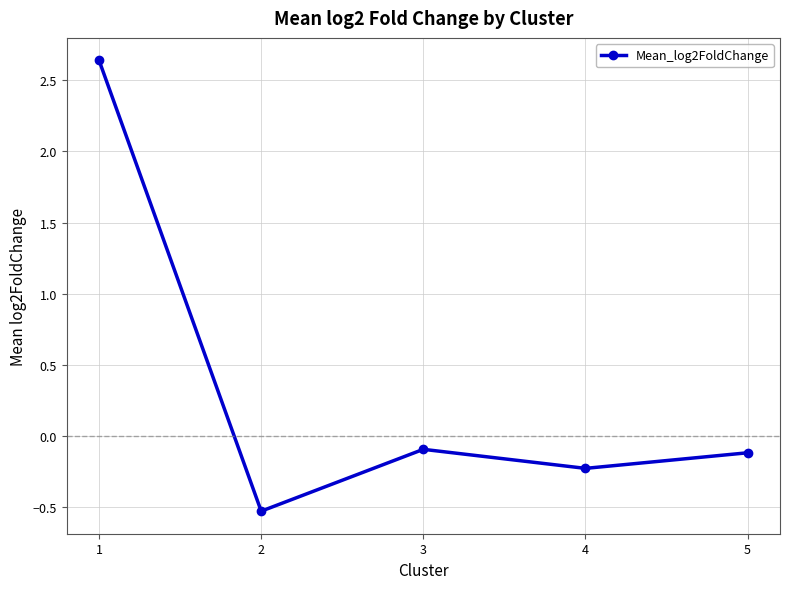

What is the change in value from 2 to 5?

+0.4